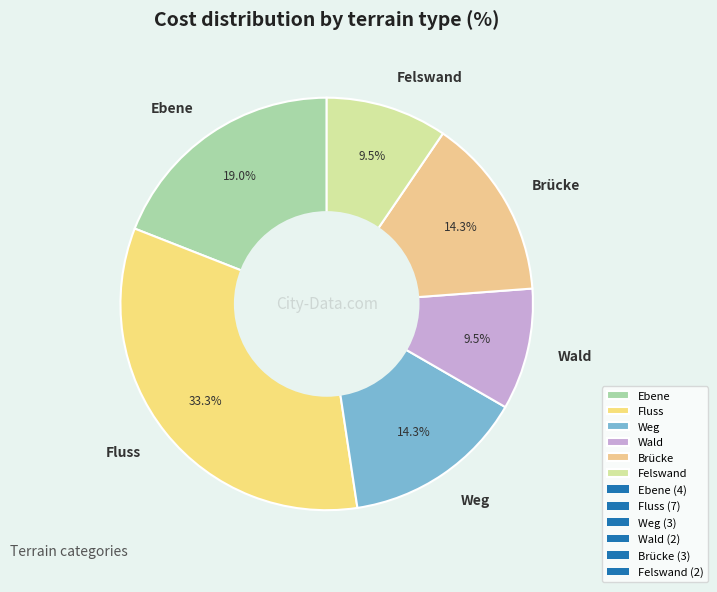

Is there any slice that represents more than half of the pie?

No